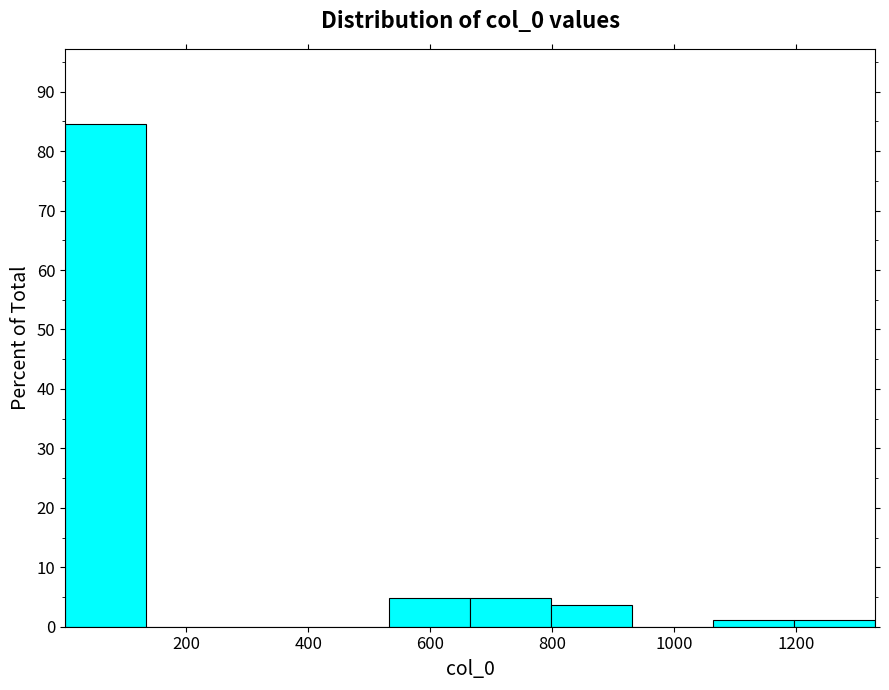

Which range on the x-axis has the tallest bar?

0 to 140